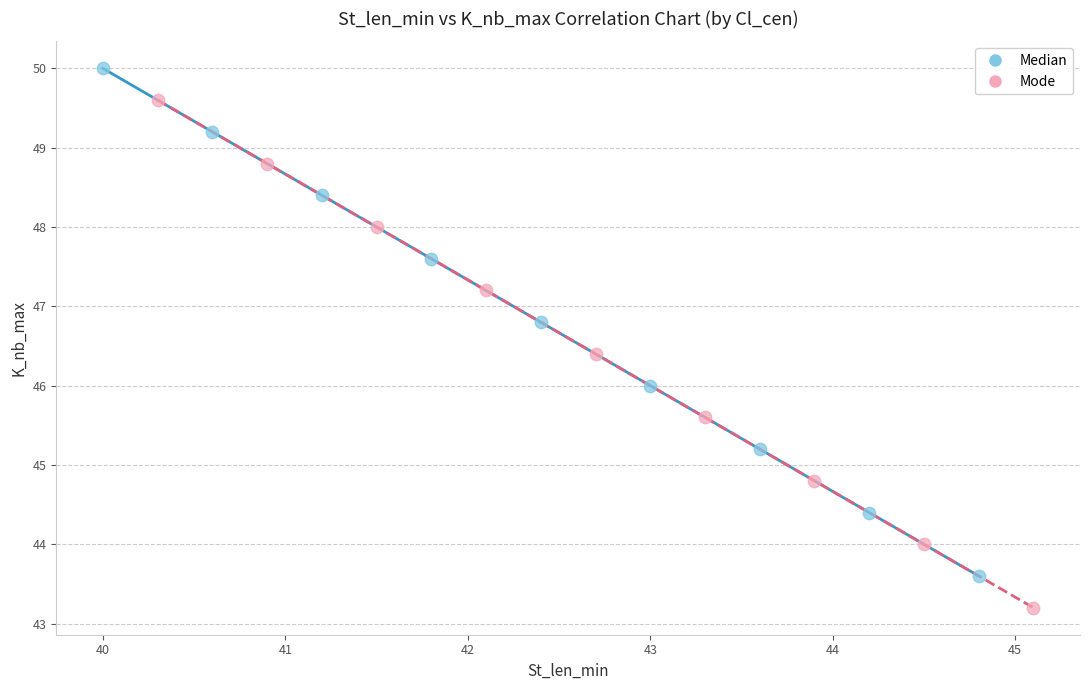

Which series contains the highest Y value?

Median